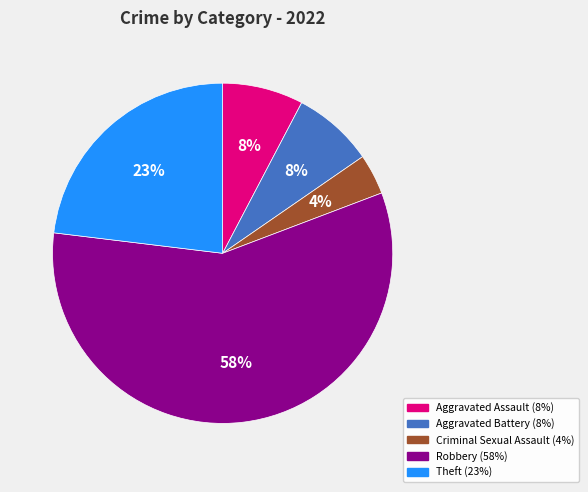

Do Robbery and Aggravated Battery together represent more than half of the pie?

Yes